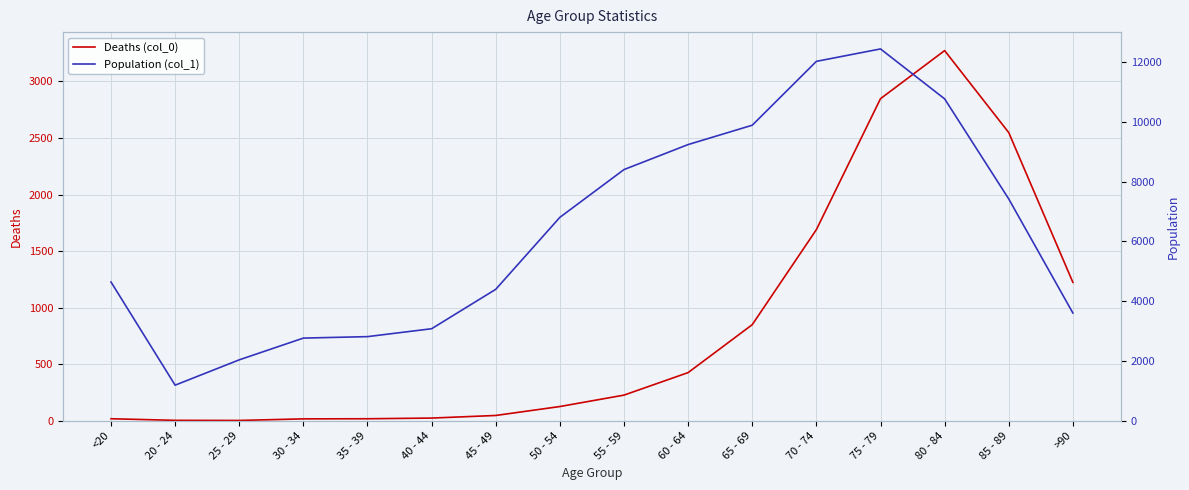

Is the value of Population (col_1) at >90 greater than the value of Deaths (col_0) at 70 - 74?

Yes